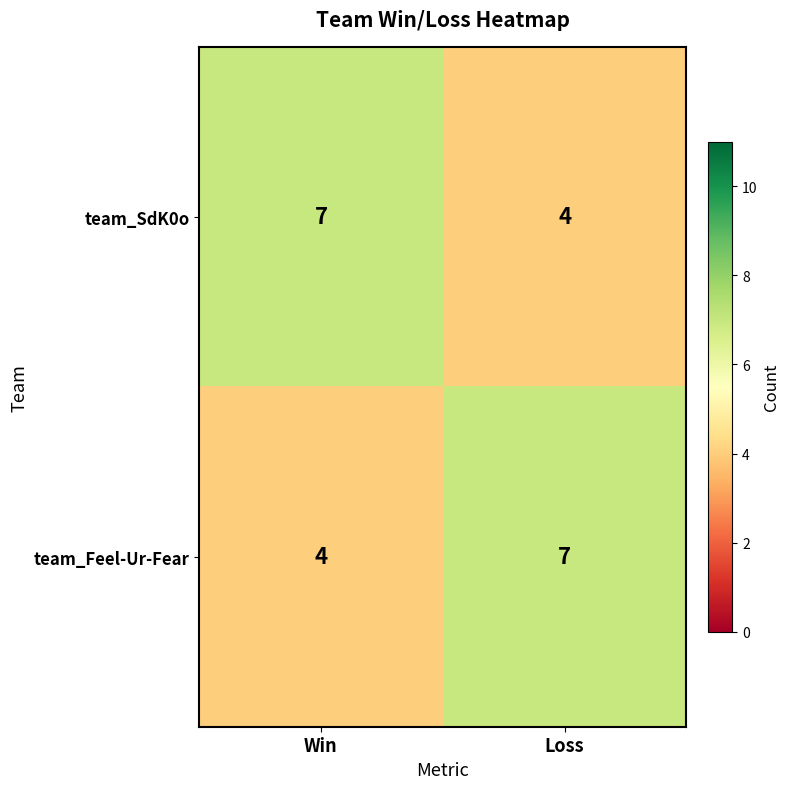

Read the team_SdK0o value at Loss.

4